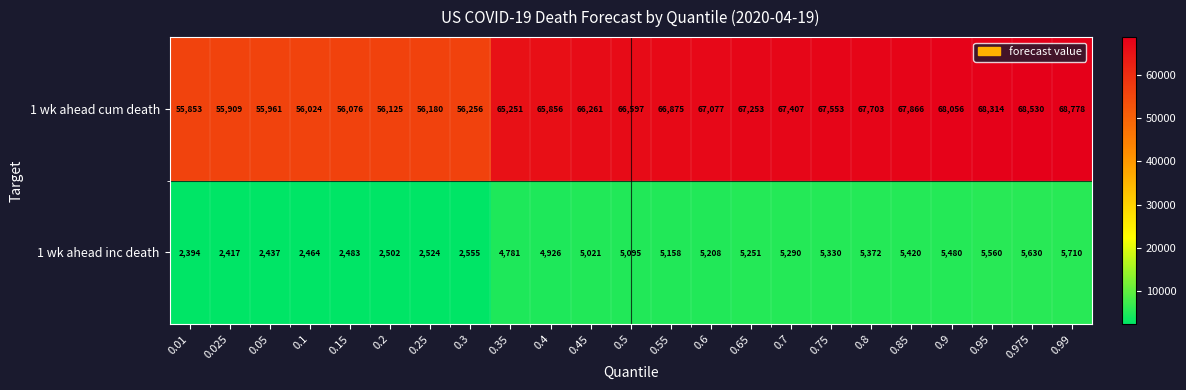

How many categories are shown in the chart?

23